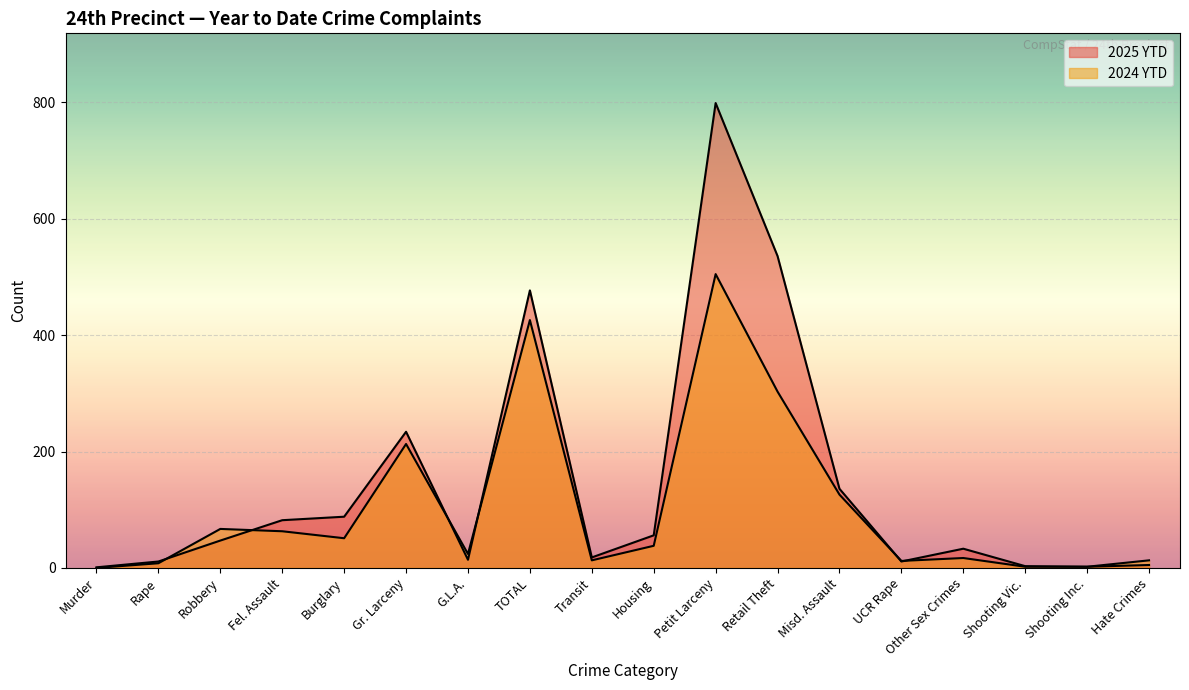

At which category is the sum across all series the highest?

Petit Larceny